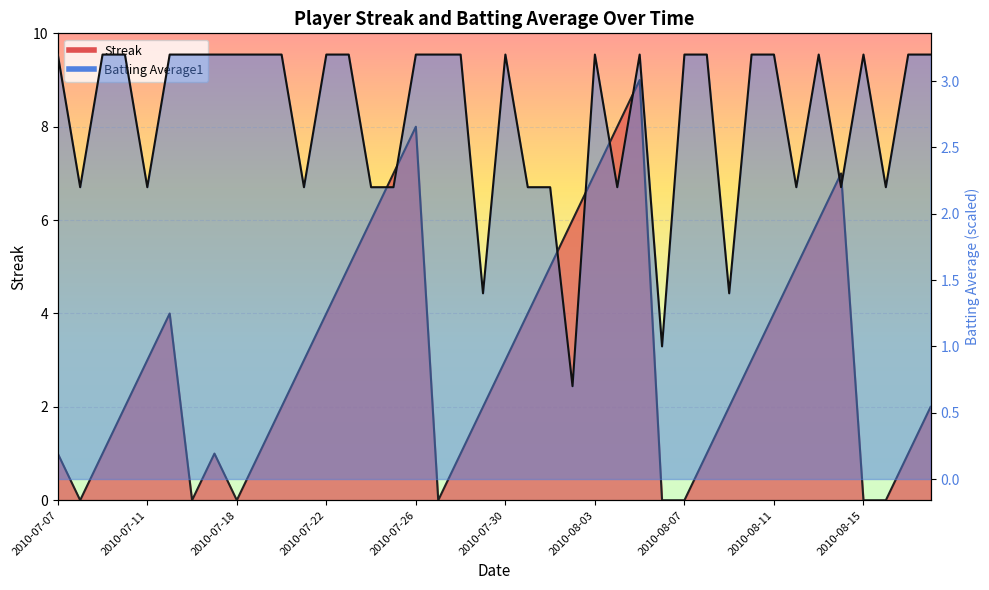

Which series changed the most between 2010-07-10 and 2010-07-21?

Streak